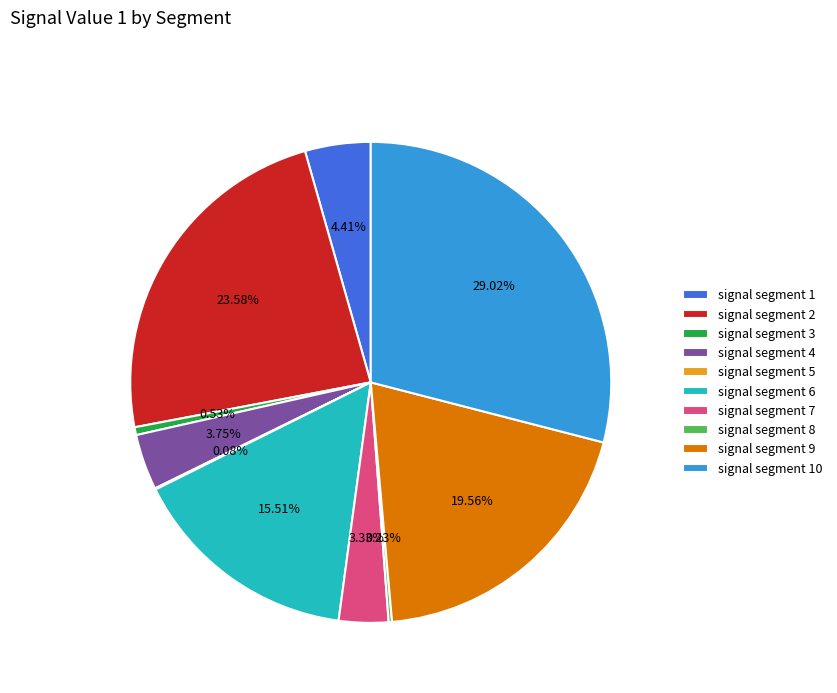

To the nearest percent, what is the combined percentage of signal segment 7 and signal segment 4?

7%